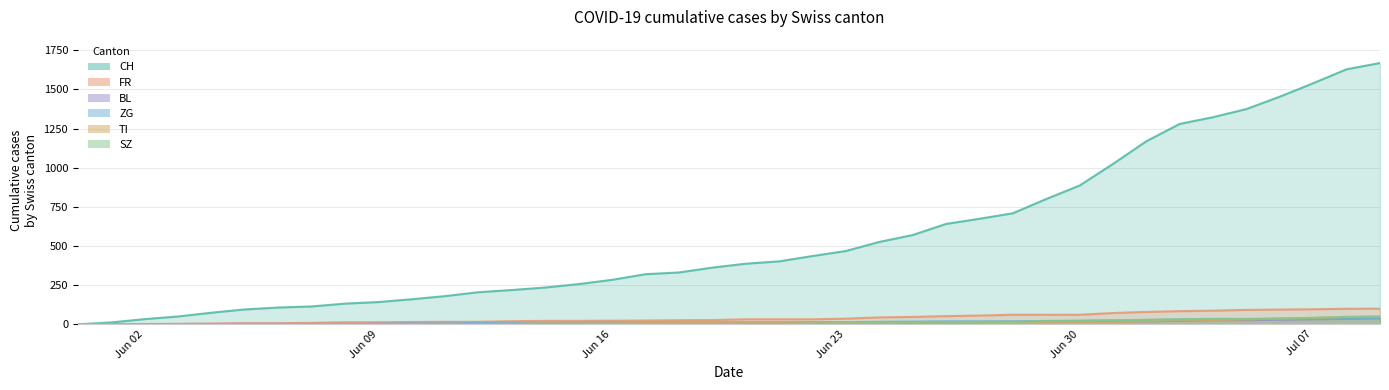

At how many categories does at least one series exceed 213?

27